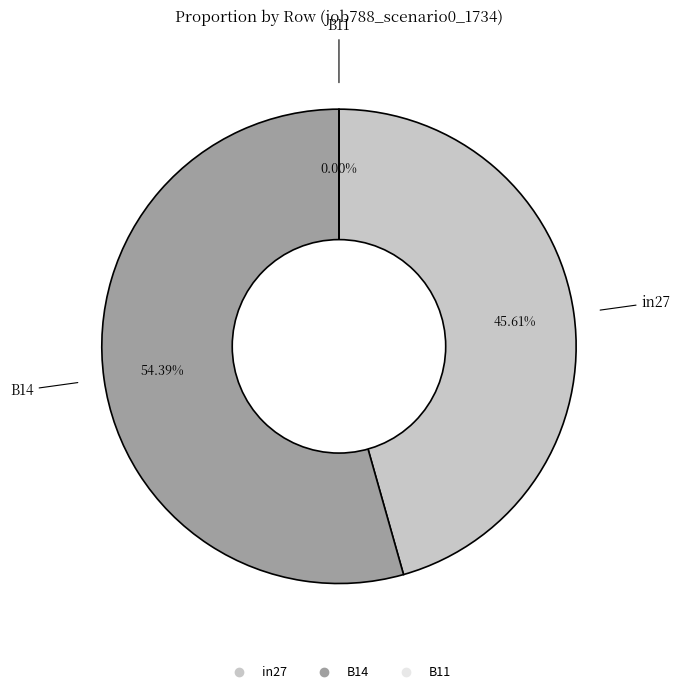

Does any single category account for the majority?

Yes